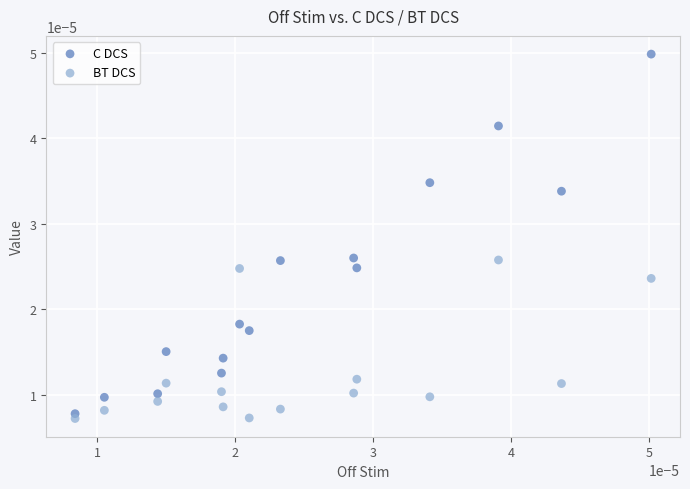

Which series contains the highest Y value?

C DCS